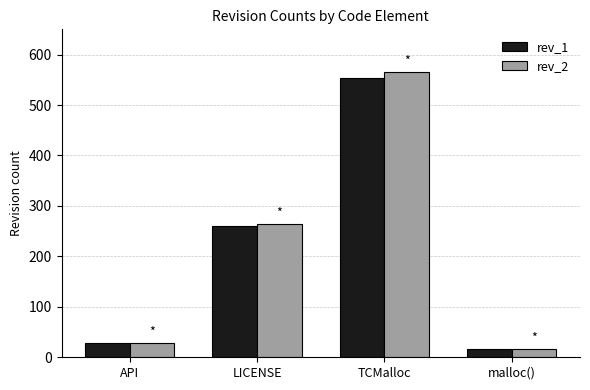

What is the difference between the rev_1 values at TCMalloc and malloc()?

538